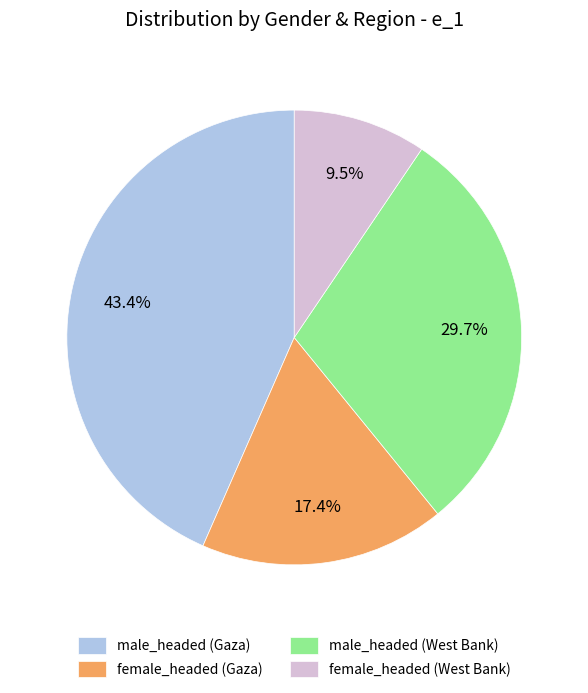

To the nearest percent, what is the difference between the largest and smallest slice percentages?

34%